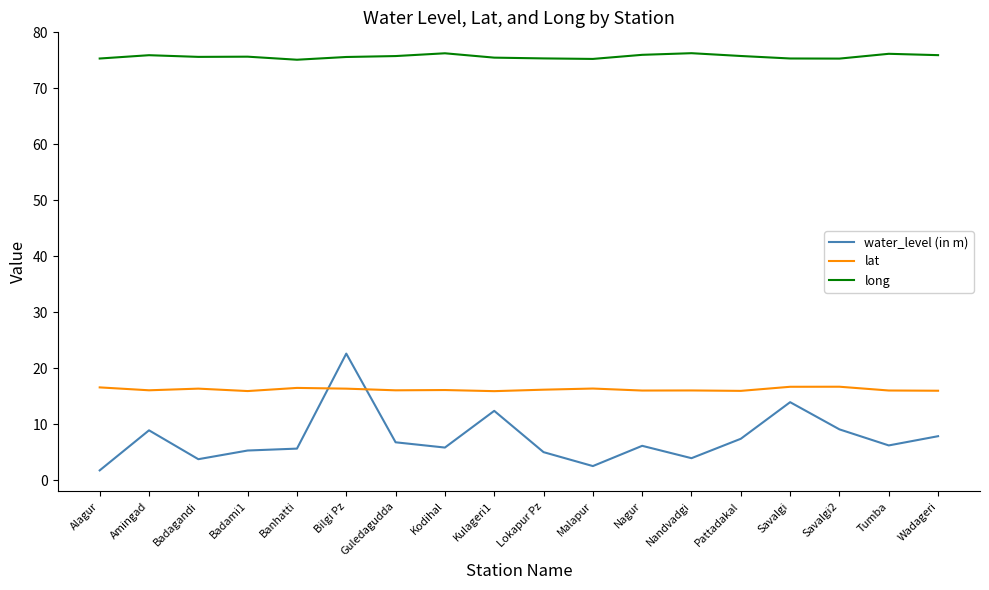

What is the difference between the highest and lowest values at Pattadakal?

68.4